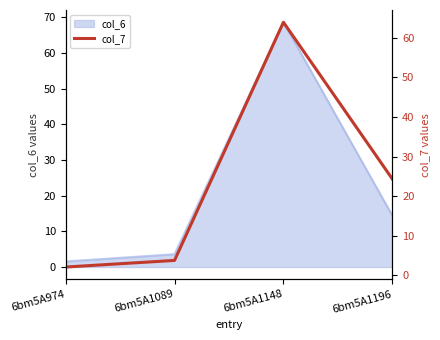

Which has a higher value, 6bm5A1148 or 6bm5A1196?

6bm5A1148